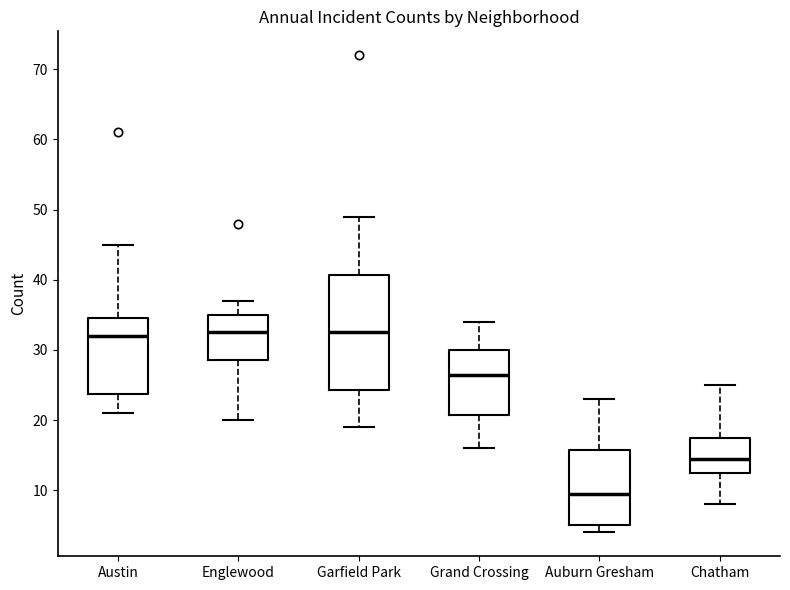

Reading left to right, transcribe this box plot: for each box, give where its median line is, the range the box spans, and where its two whiskers end, as read against the y-axis. The values are not printed on the chart, so give them approximately, as read against the axis.

Austin: median 32, box 24 to 35, whiskers 21 to 45
Englewood: median 33, box 29 to 35, whiskers 20 to 37
Garfield Park: median 33, box 24 to 41, whiskers 19 to 49
Grand Crossing: median 27, box 21 to 30, whiskers 16 to 34
Auburn Gresham: median 10, box 5 to 16, whiskers 4 to 23
Chatham: median 15, box 13 to 18, whiskers 8 to 25